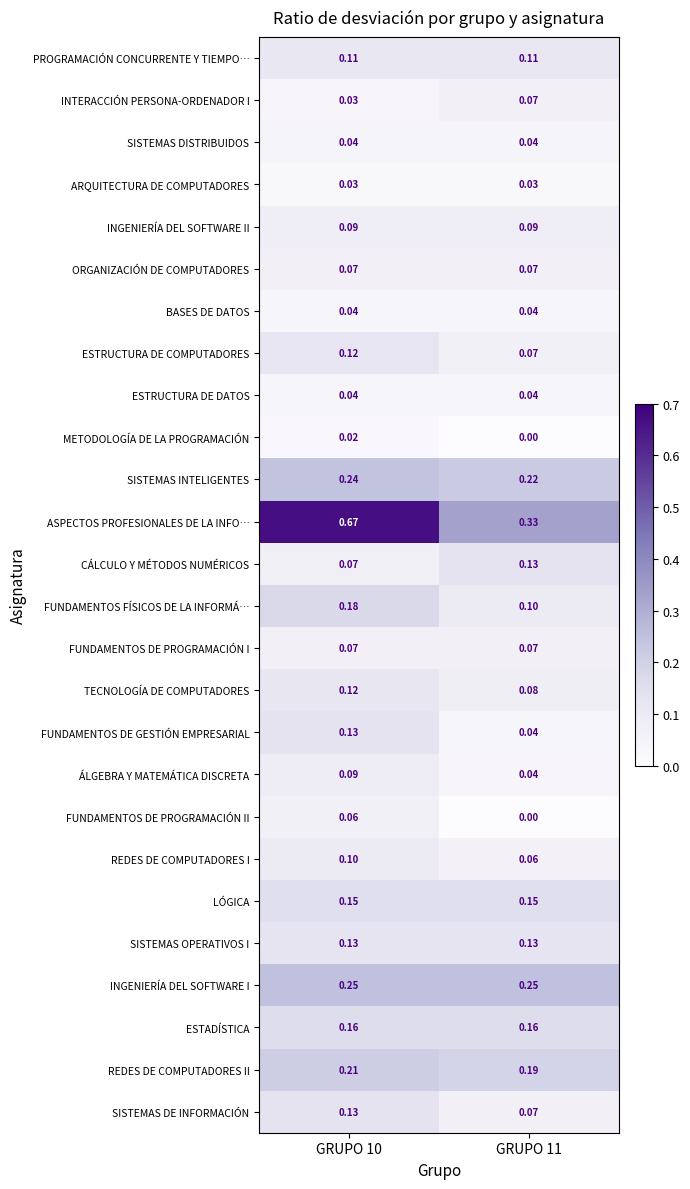

Which series changed the most between GRUPO 10 and GRUPO 11?

ASPECTOS PROFESIONALES DE LA INFO…